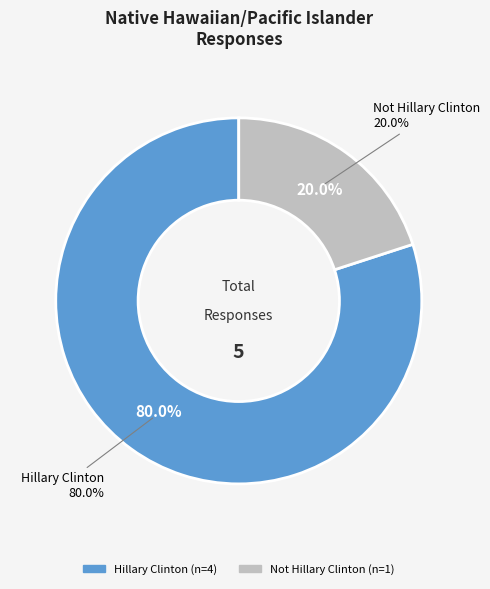

To the nearest percent, what is the combined percentage of Not Hillary Clinton and Hillary Clinton?

100%